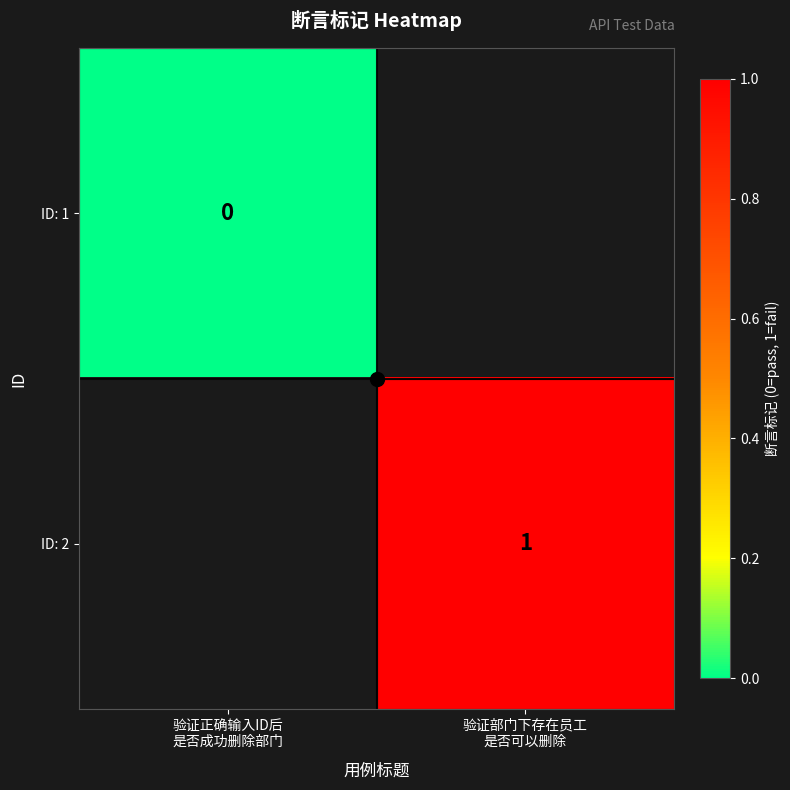

Which series has the largest range (max minus min)?

ID: 1